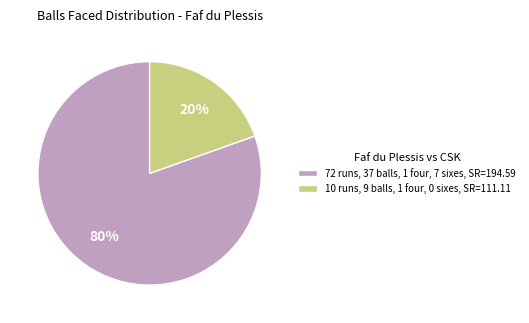

What is the smallest slice in the pie chart?

10 runs, 9 balls, 1 four, 0 sixes, SR=111.11